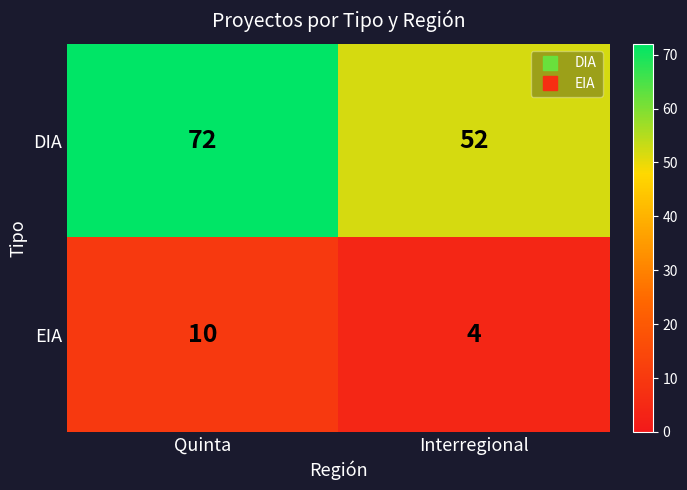

Is it true that DIA equals 52 at Interregional?

True